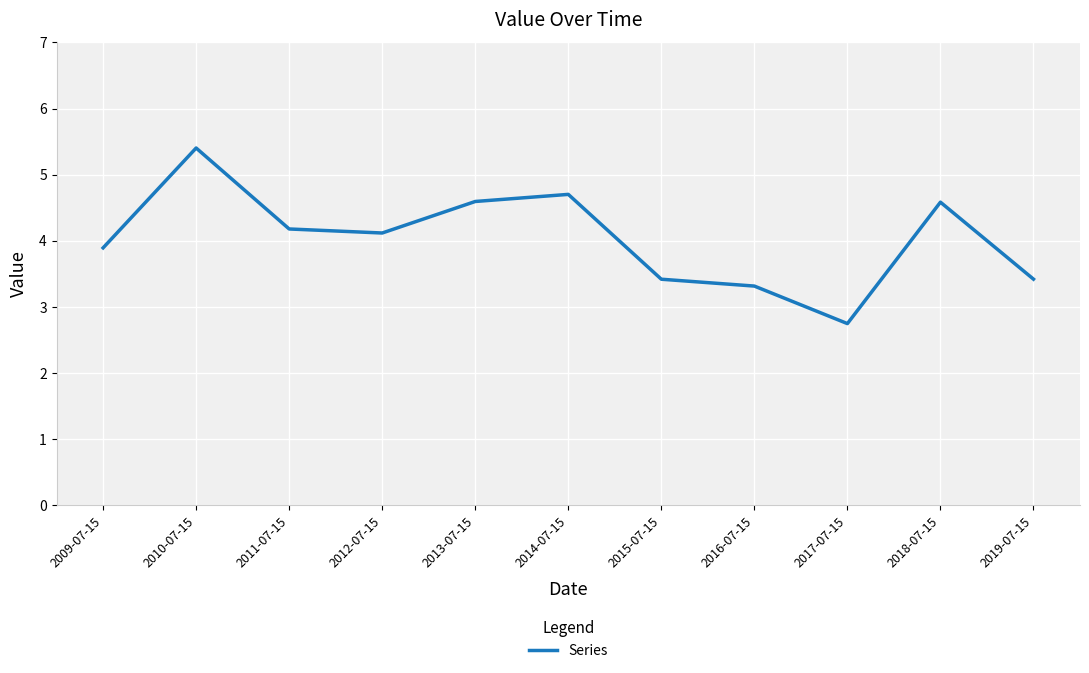

Approximately how many times larger is the value at 2014-07-15 compared to 2016-07-15?

1.4